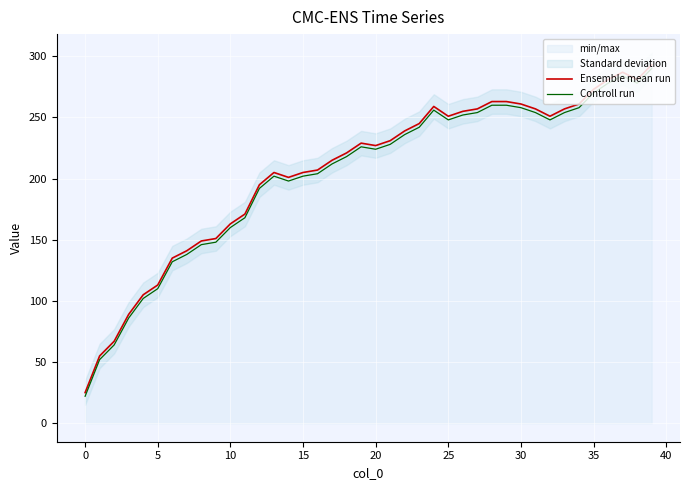

How many interior local valleys does the Controll run series have?

5